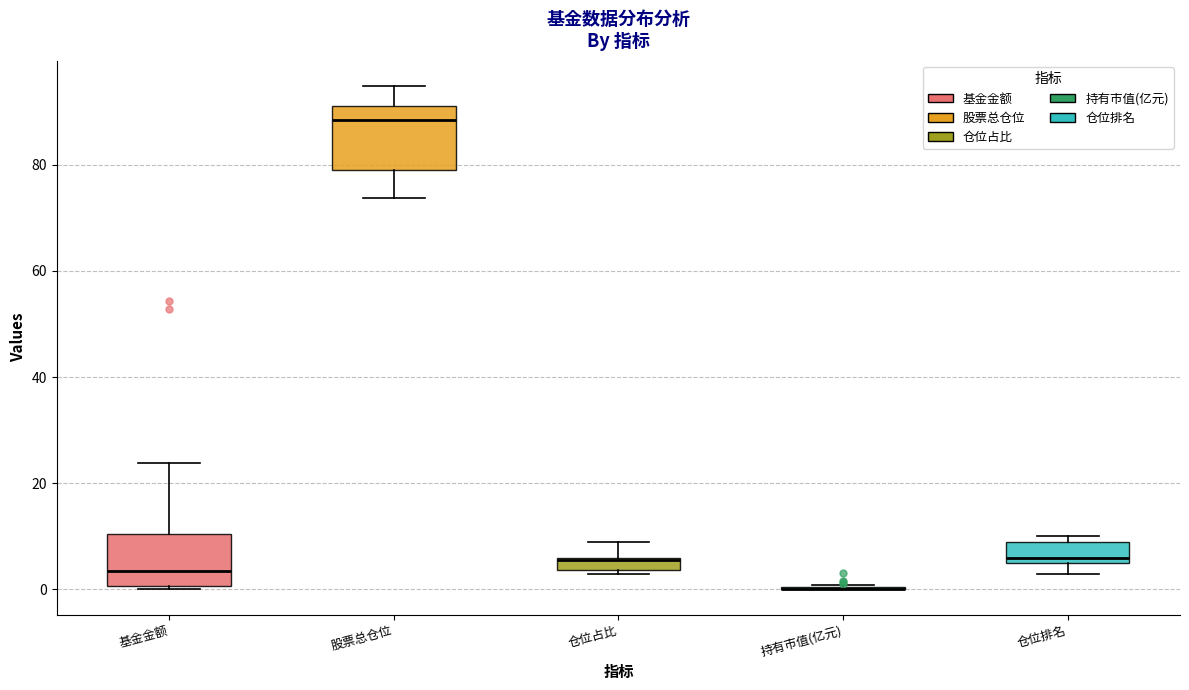

Where is the upper edge of the box for 基金金额 on the y-axis? The values are not printed on the chart, so give them approximately, as read against the axis.

10